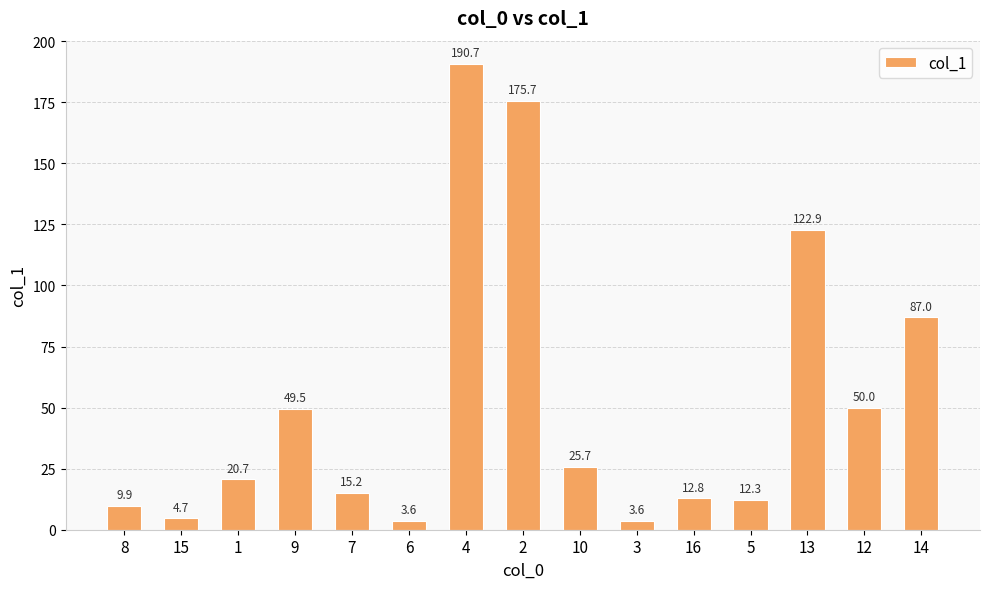

Reading right to left, extract all data points from this chart.

14=87.0	12=50.0	13=122.9	5=12.3	16=12.8	3=3.6	10=25.7	2=175.7	4=190.7	6=3.6	7=15.2	9=49.5	1=20.7	15=4.7	8=9.9